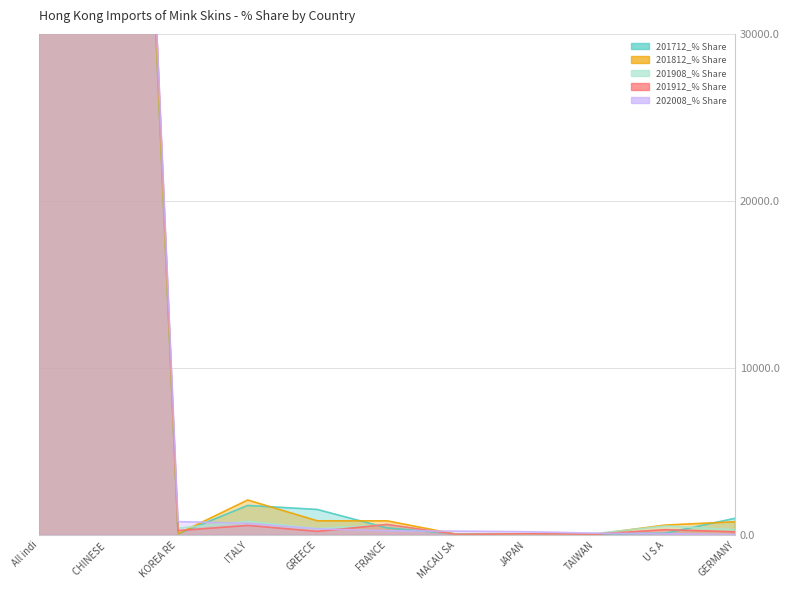

What is the total value across all series at CHINESE?

480.2